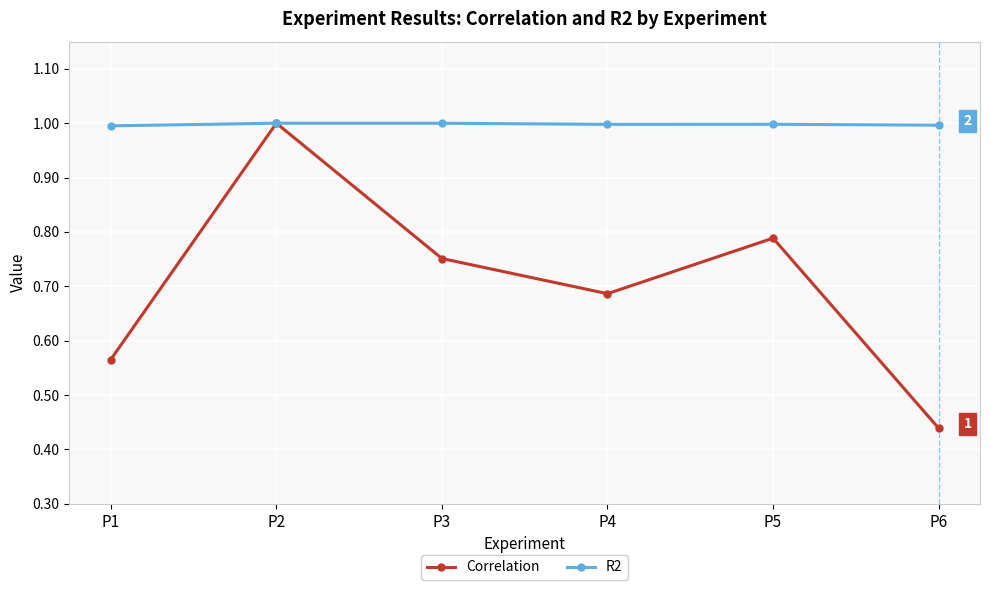

Which series changed the most between P1 and P5?

Correlation